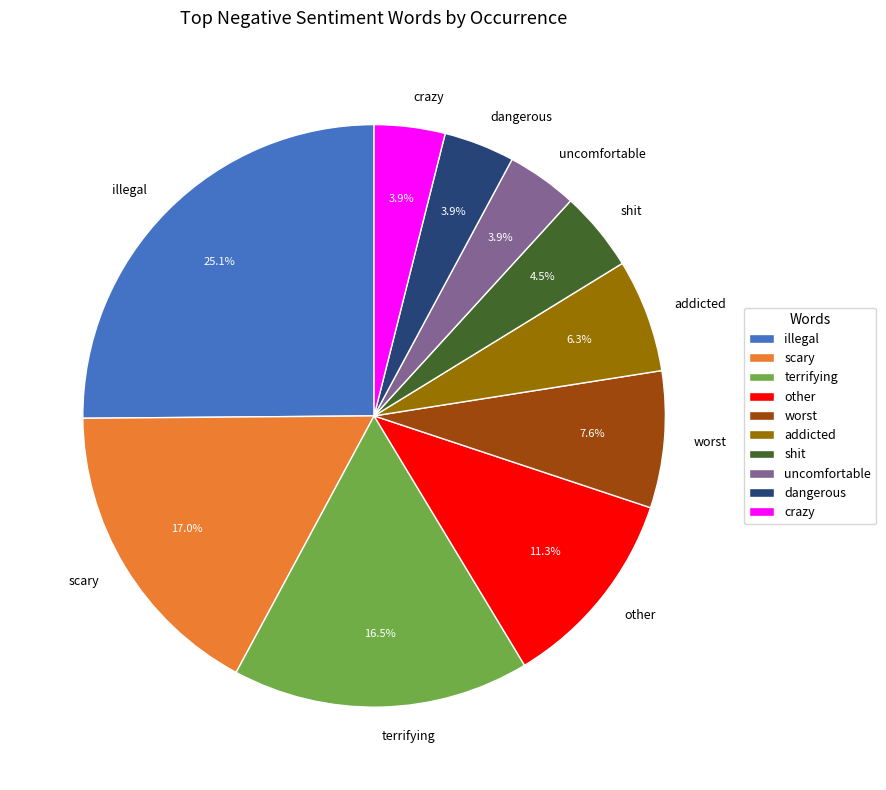

Count the number of slices in the pie.

10